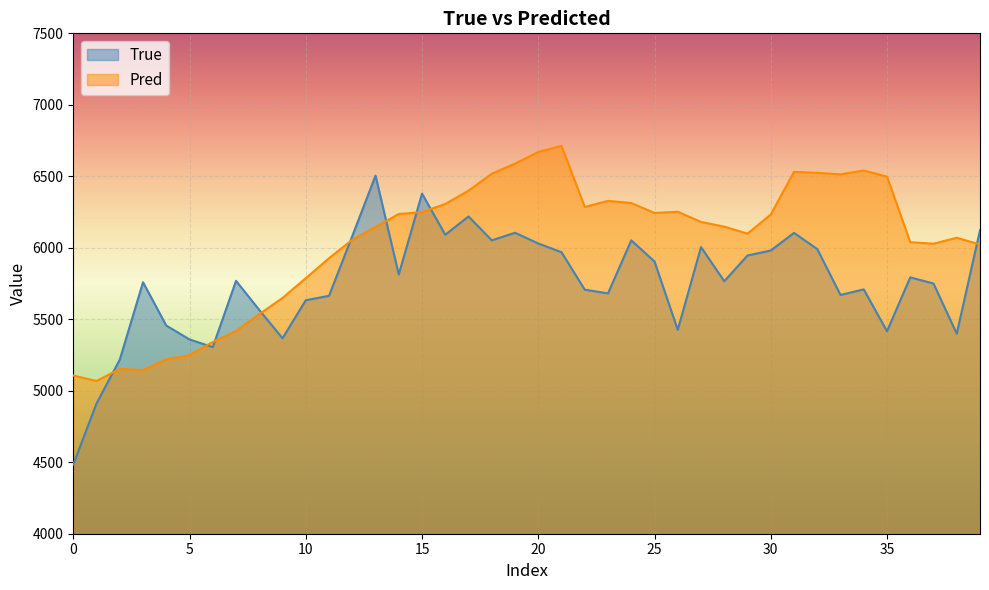

Which series has the largest total across all categories?

Pred